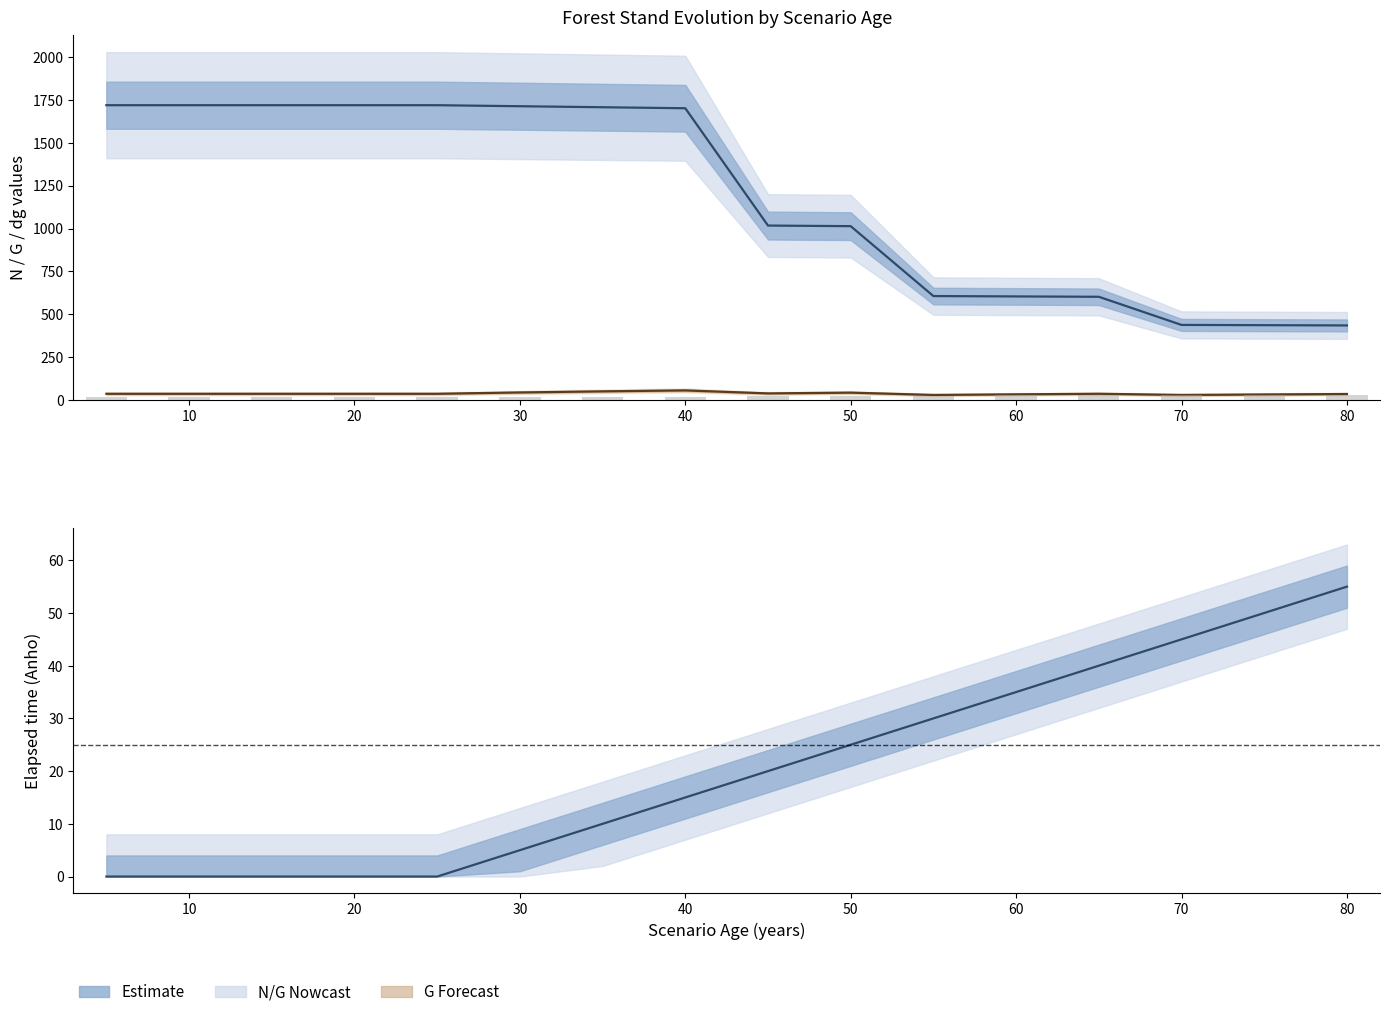

What is the difference between the second highest and minimum values in the Anho (years elapsed) series?

50.0